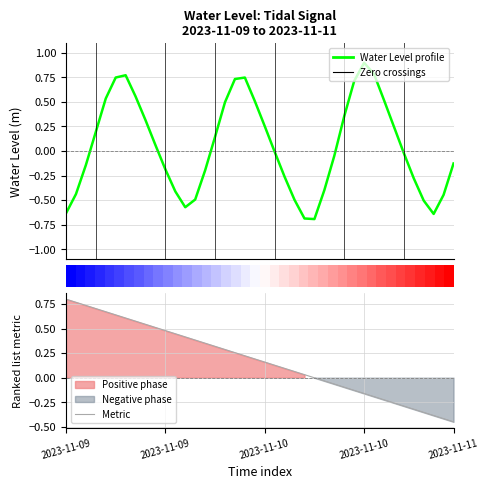

What is the average value of the Metric series?

0.2